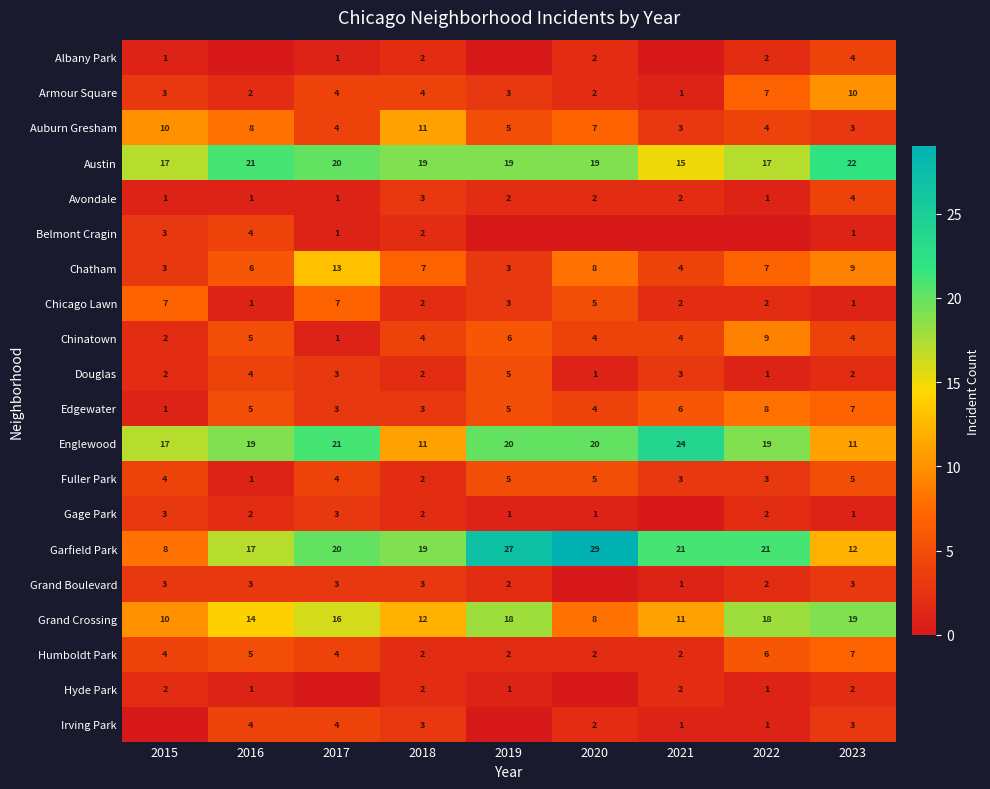

At which label is Chatham closest to 8?

2020